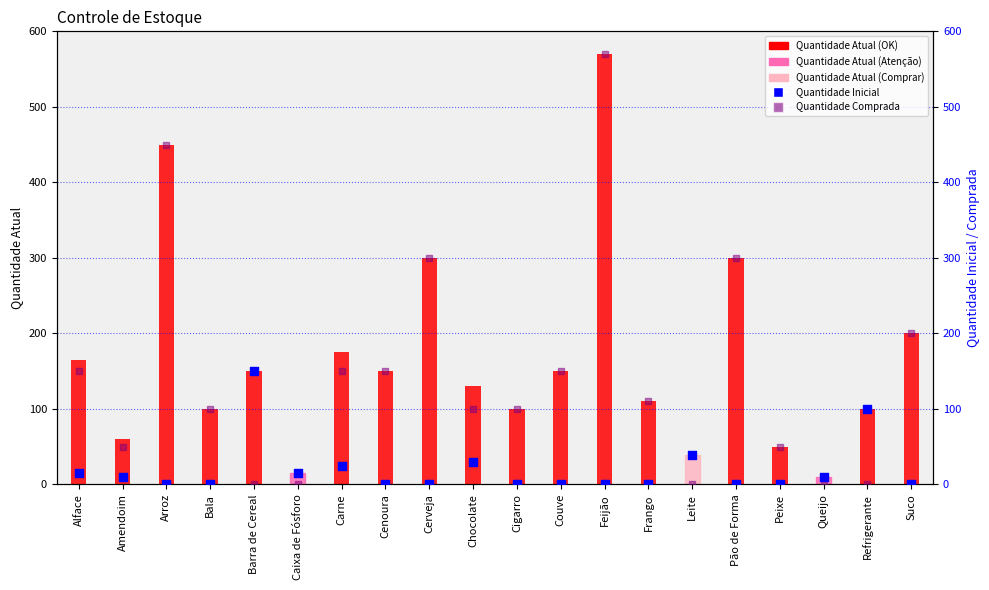

At how many categories does at least one series exceed 379?

2